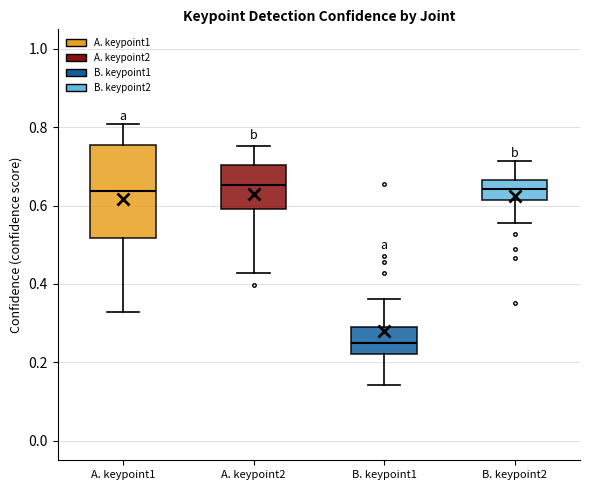

Reading left to right, transcribe this box plot: for each box, give where its median line is, the range the box spans, and where its two whiskers end, as read against the y-axis. The values are not printed on the chart, so give them approximately, as read against the axis.

A. keypoint1: median 0.64, box 0.52 to 0.76, whiskers 0.32 to 0.80
A. keypoint2: median 0.66, box 0.60 to 0.70, whiskers 0.42 to 0.76
B. keypoint1: median 0.26, box 0.22 to 0.28, whiskers 0.14 to 0.36
B. keypoint2: median 0.64, box 0.62 to 0.66, whiskers 0.56 to 0.72